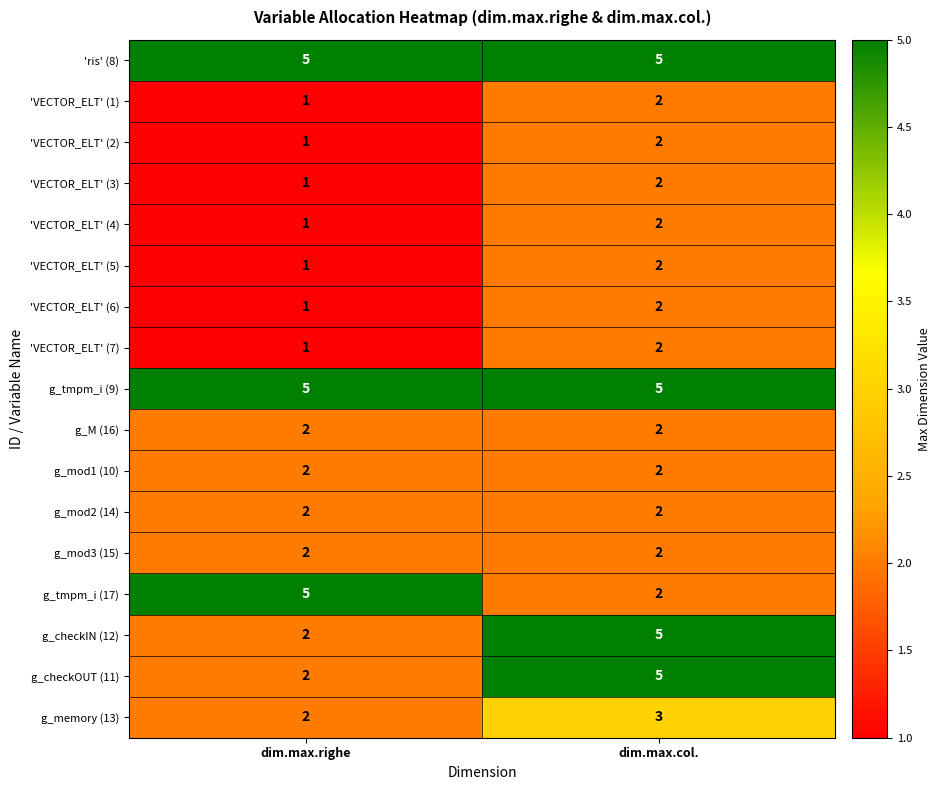

What is the difference between the g_tmpm_i (17) values at dim.max.righe and dim.max.col.?

3